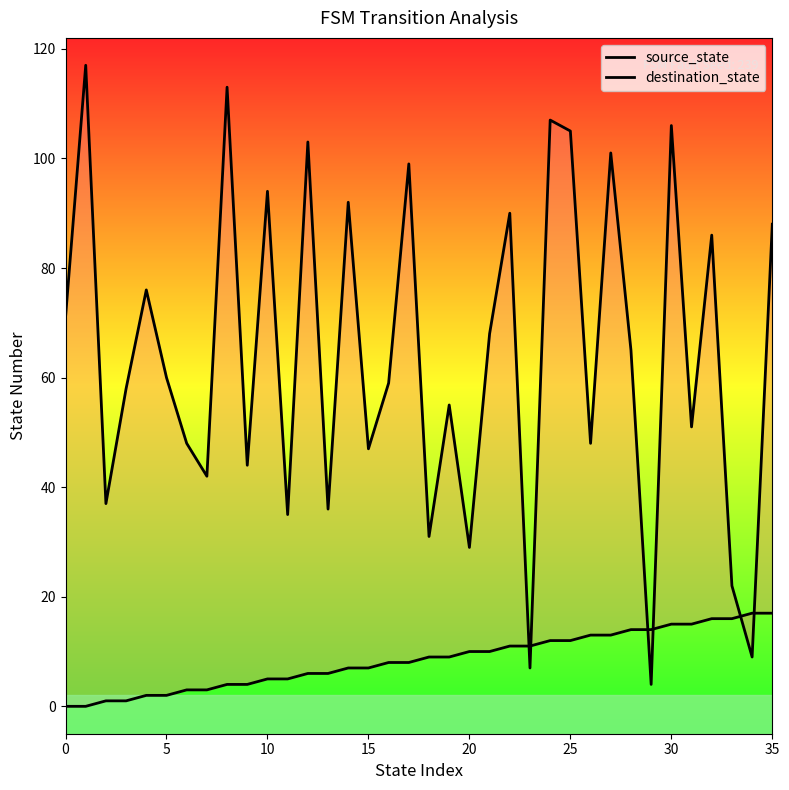

True or false: source_state and destination_state intersect in this chart.

True